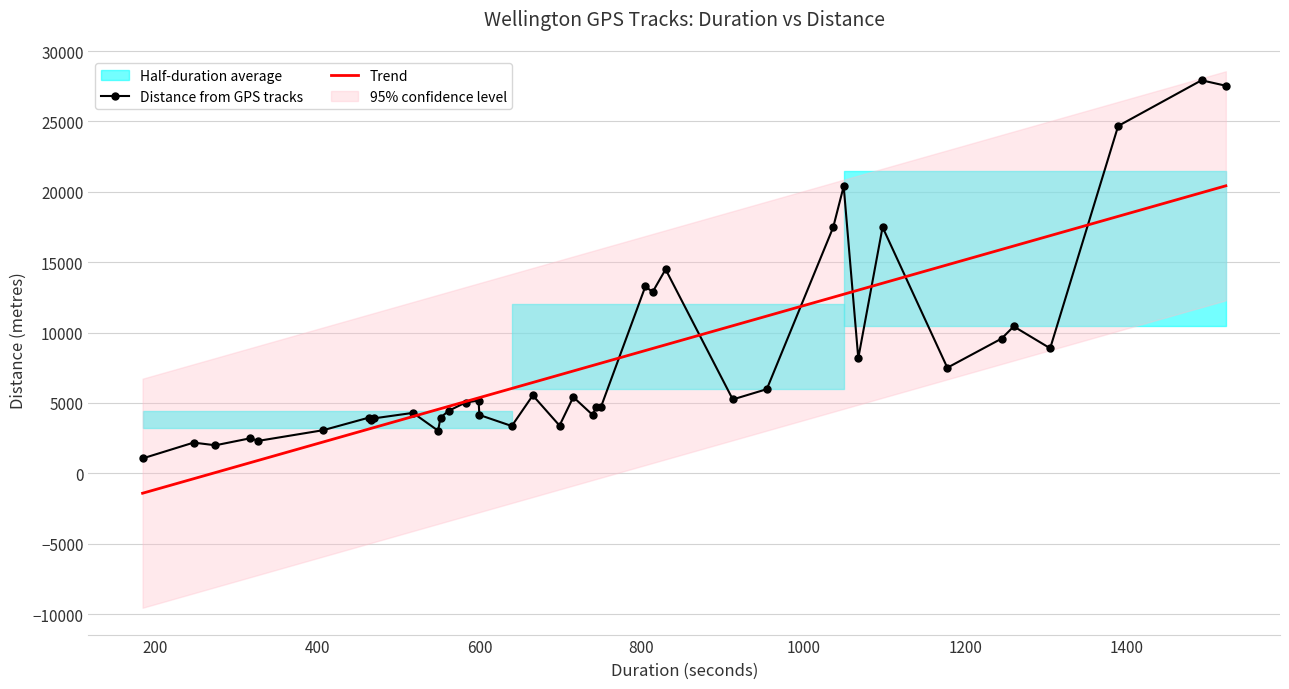

Which series has the widest spread of values?

distance